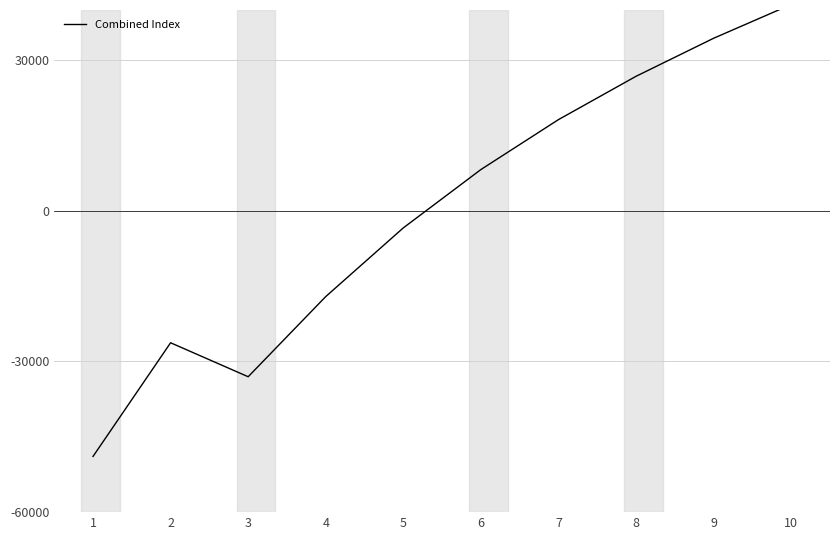

How many lines are shown in the chart?

1